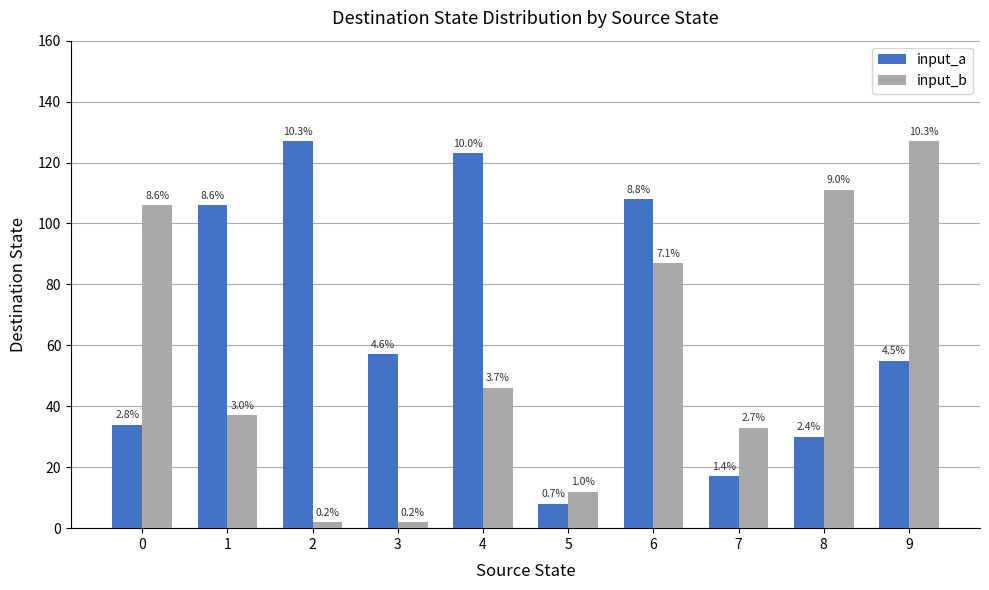

How many groups of bars are there?

10